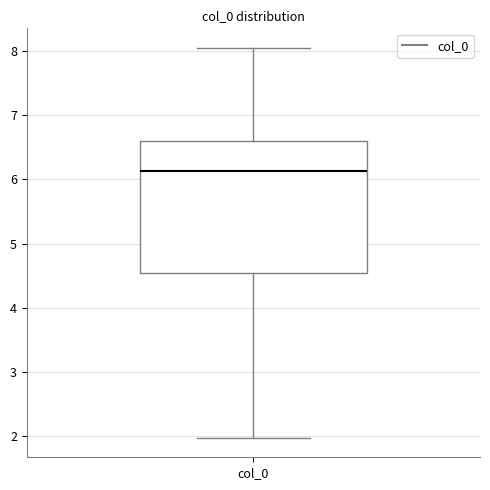

Read this box plot against the y-axis: the position of the median line, the range covered by the box, and the ends of both whiskers. The values are not printed on the chart, so give them approximately, as read against the axis.

median 6.1, box 4.5 to 6.6, whiskers 2.0 to 8.0